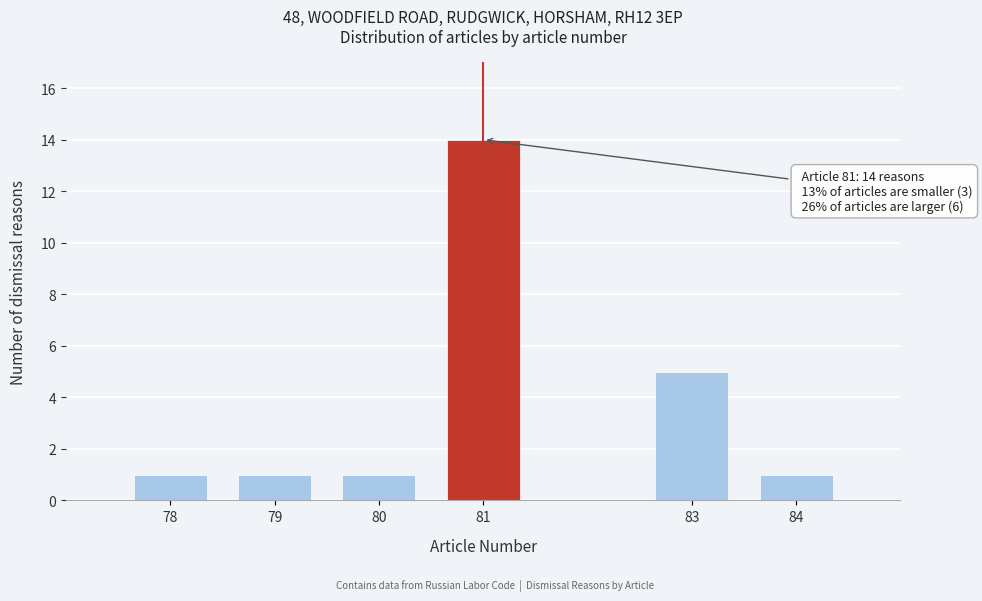

Reading left to right, extract all data points from this chart.

1	1	1	14	5	1